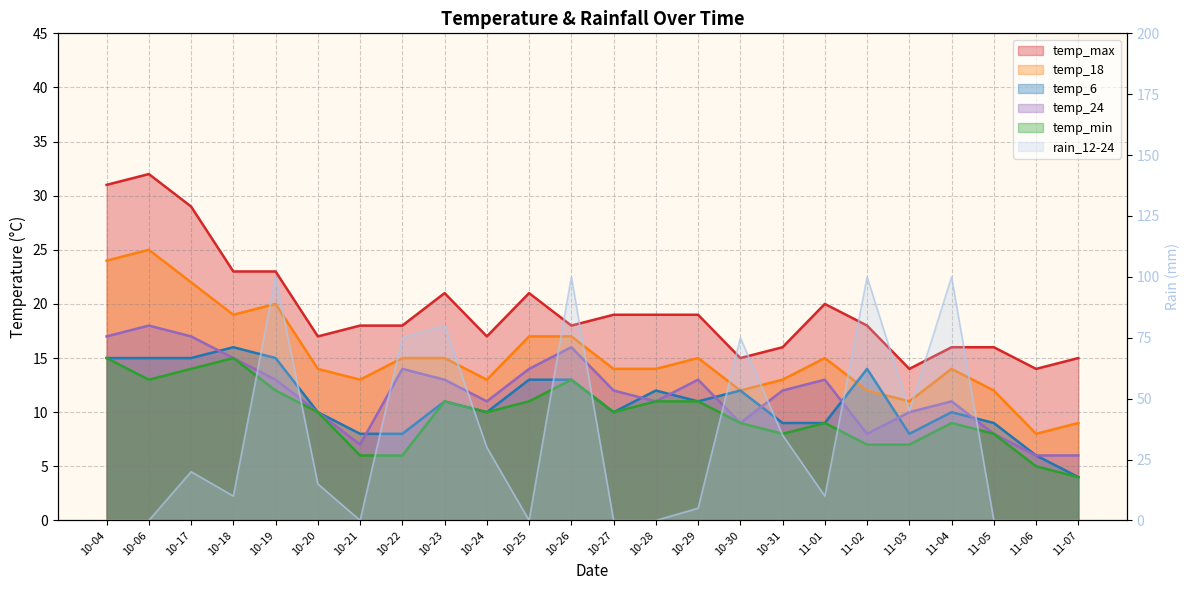

What is the label of the 12th point from the left?

10-26